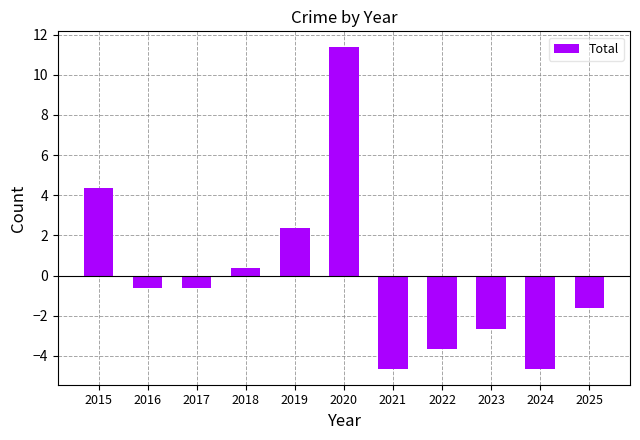

What is the value of the 11th bar from the left?

-1.6